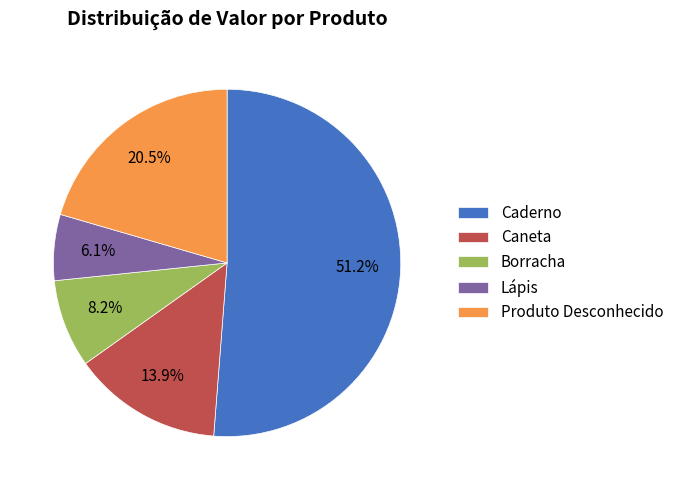

To the nearest percent, what is the difference between the Caderno and Lápis slice percentages?

45%